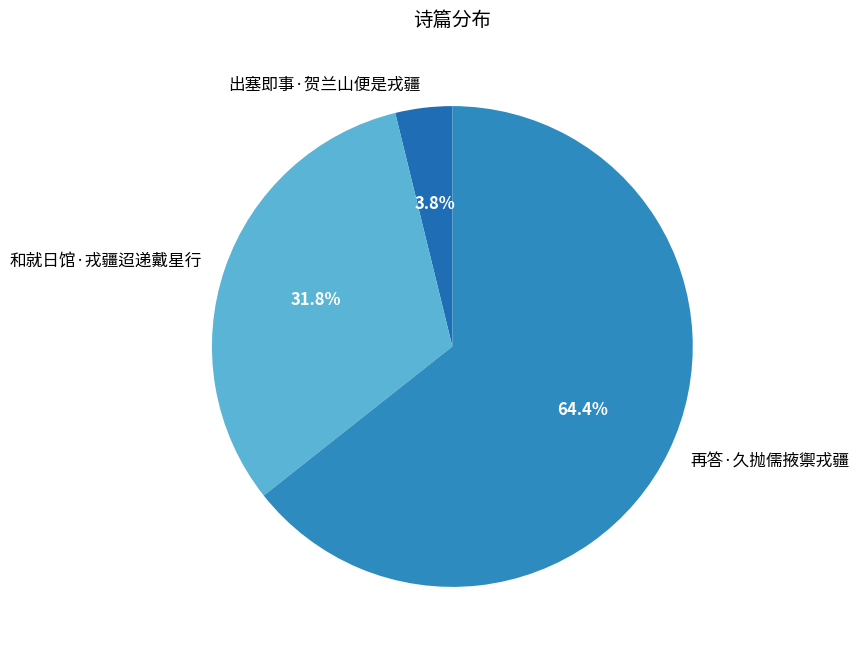

How many slices are in this pie chart?

3